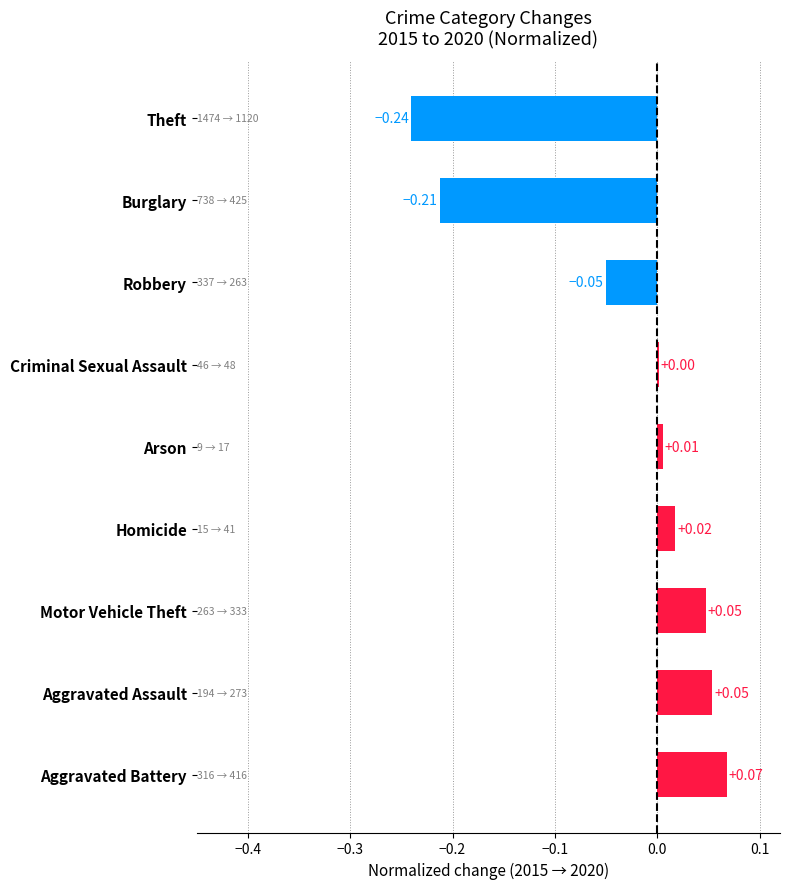

What is the change in value from Aggravated Assault to Burglary?

-0.3